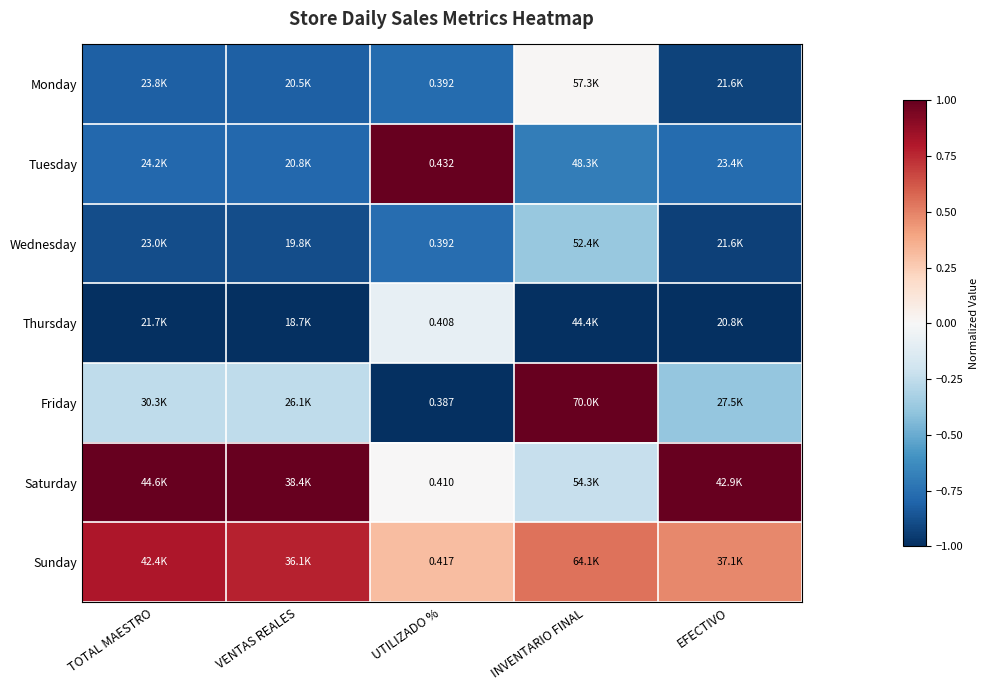

At which category does the chart reach its peak across all series?

UTILIZADO %